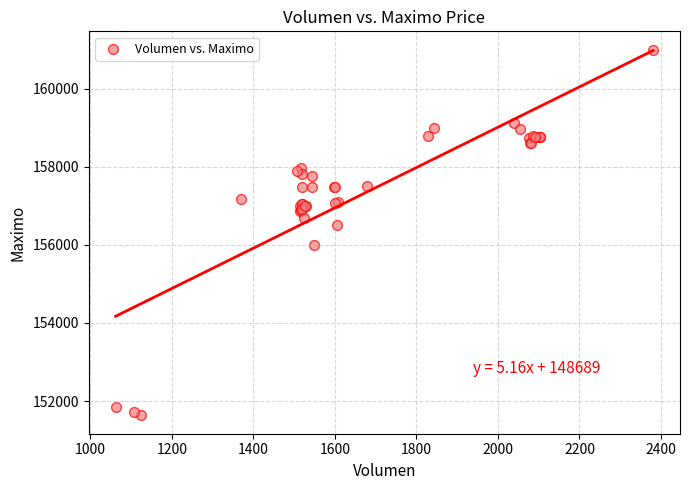

What Y value in the scatter plot is closest to 156316?

156500